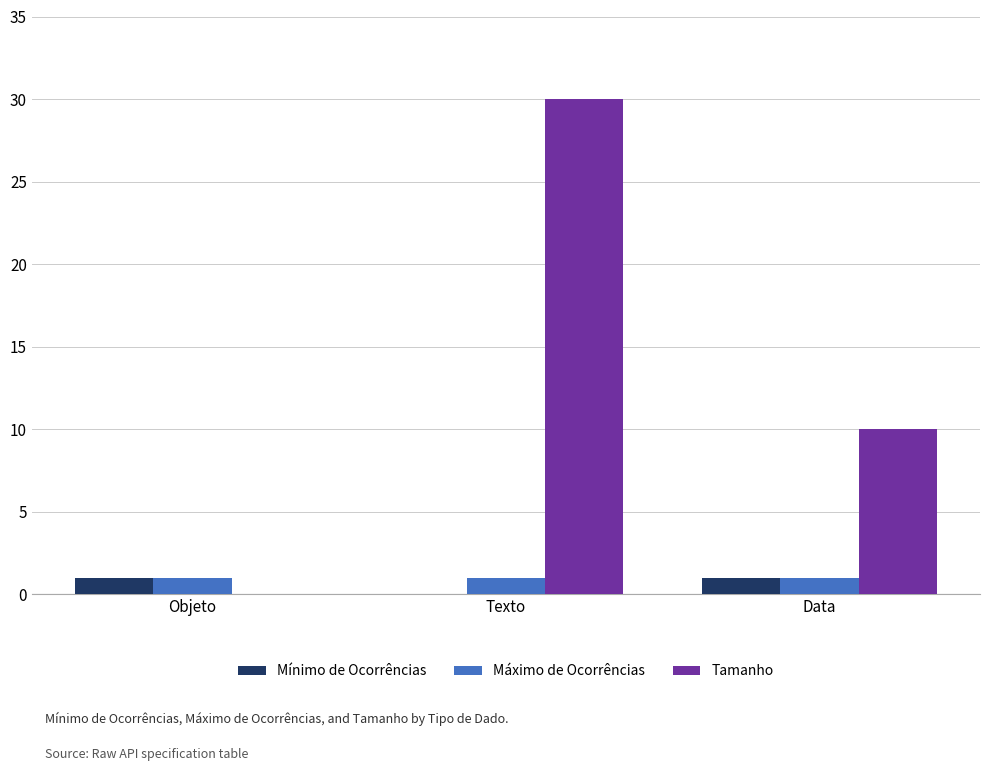

Is it true that Mínimo de Ocorrências equals 1 at Objeto?

True